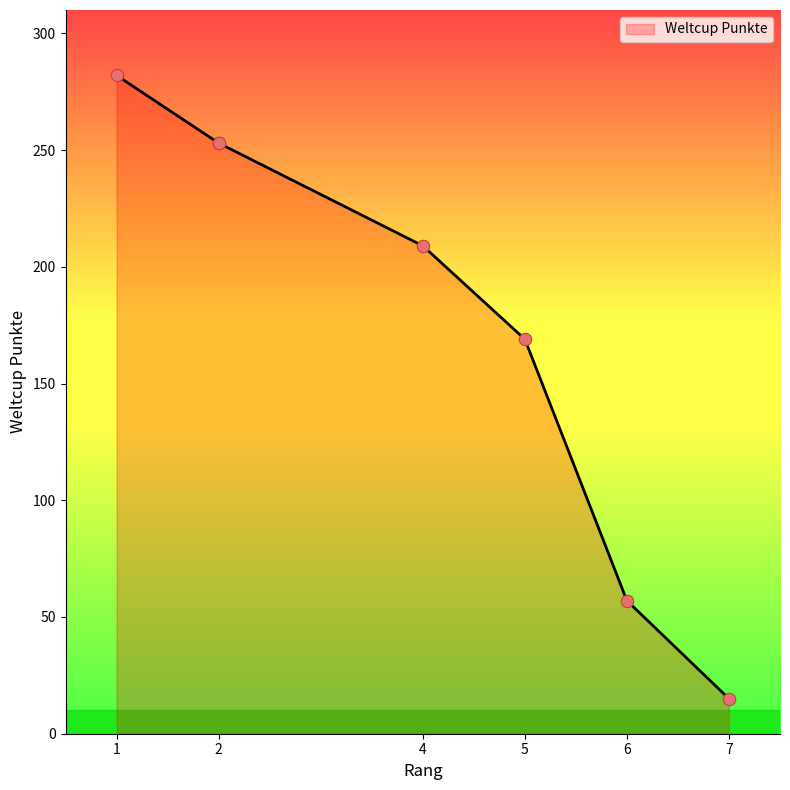

What is the change in value from 4 to 6?

-152